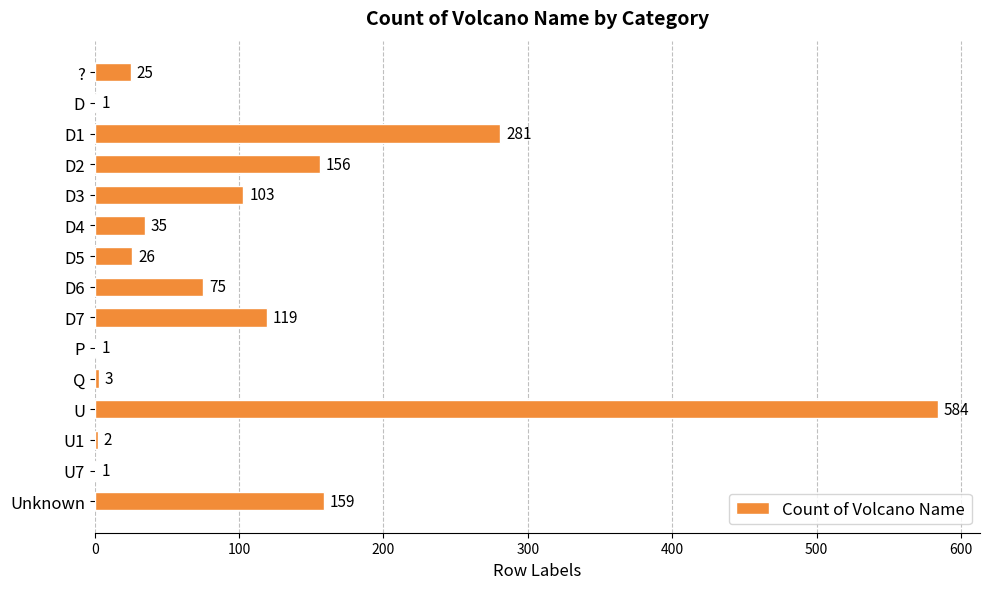

Reading bottom to top, what are all the values shown in this chart?

Unknown=159	U7=1	U1=2	U=584	Q=3	P=1	D7=119	D6=75	D5=26	D4=35	D3=103	D2=156	D1=281	D=1	?=25